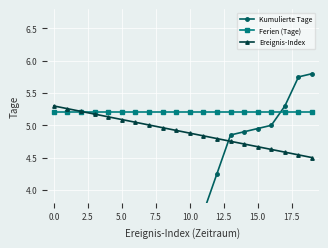

What is the sum of all Ereignis-Index values?

98.0